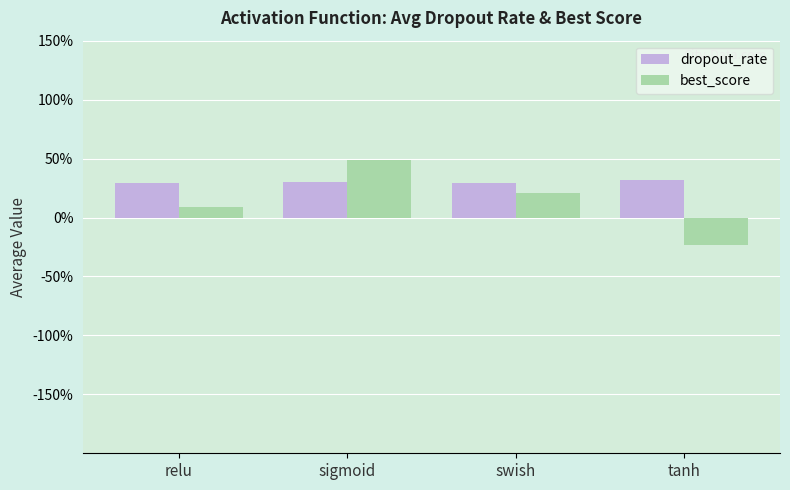

Which category has the lowest value in the best_score series?

tanh